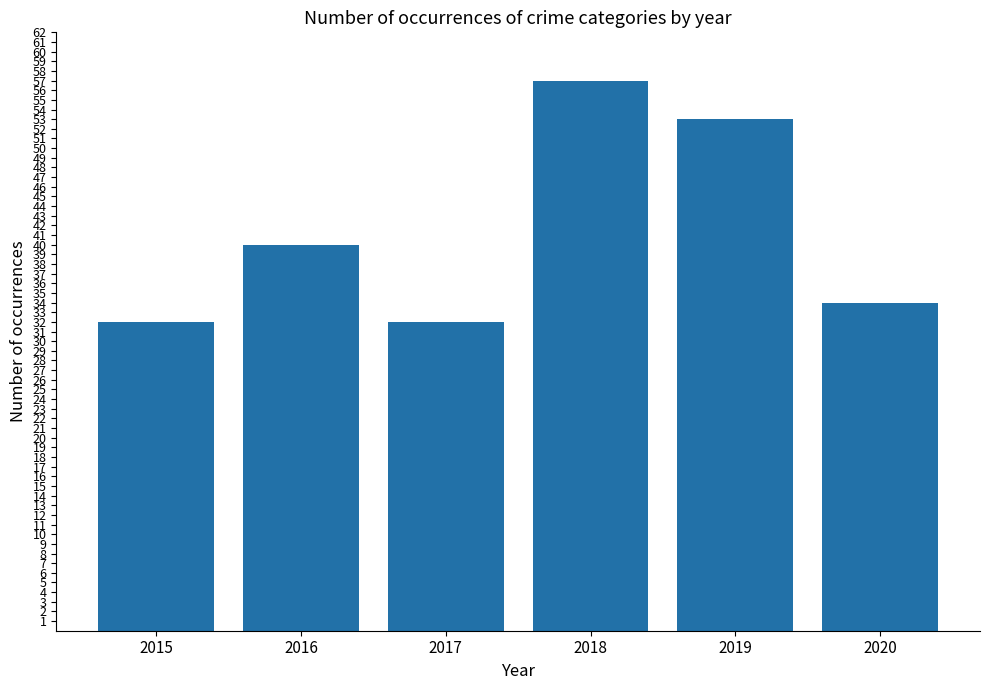

How many values are below 40?

3